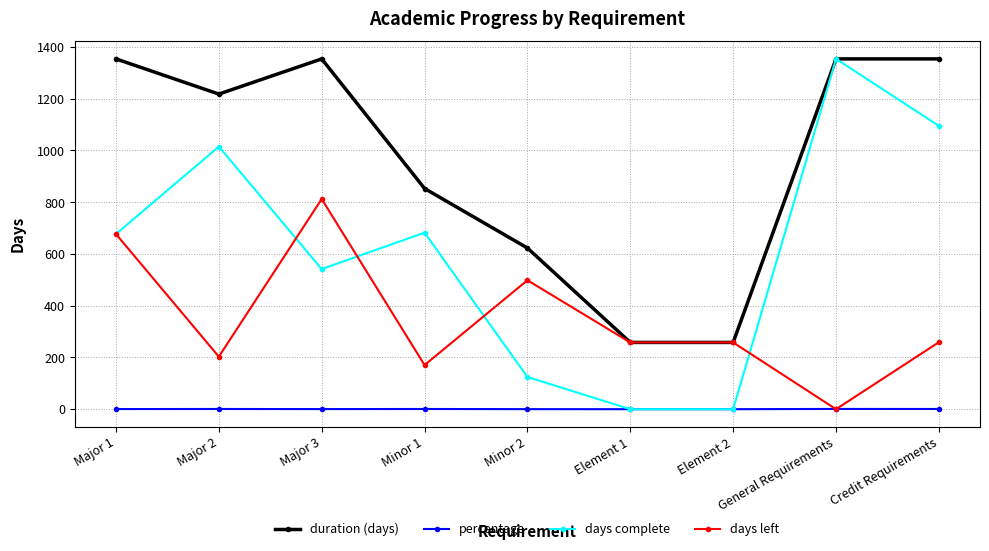

True or false: duration (days) has a value of 51.8 at Element 1.

False